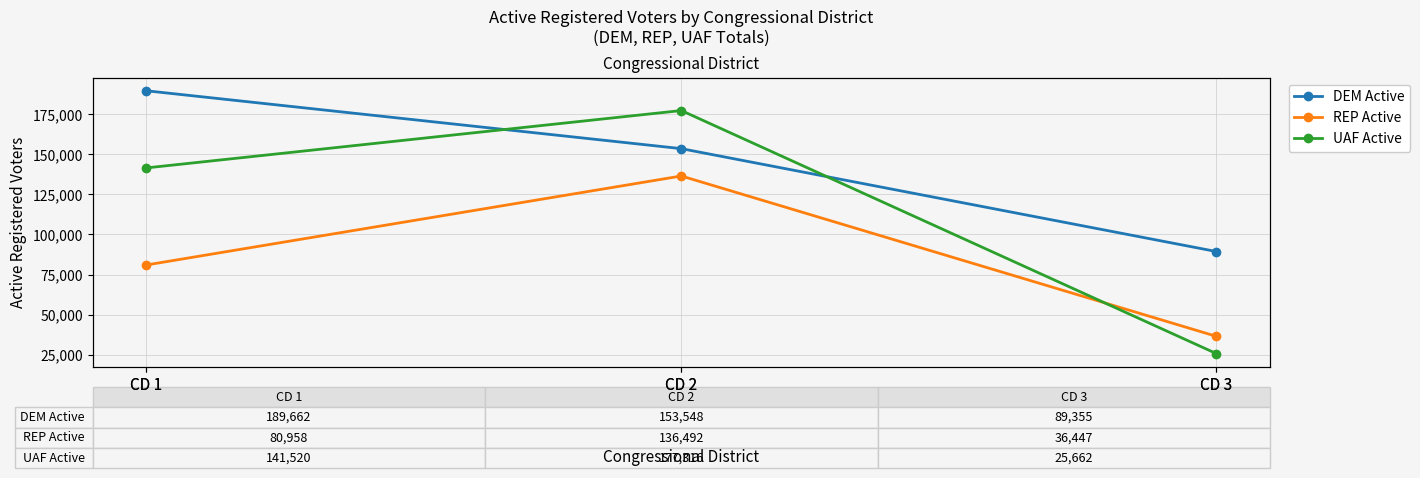

Is it true that UAF Active equals 25662 at CD 3?

True